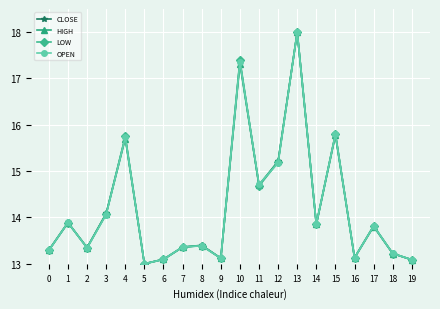

Which category has the highest value in the HIGH series?

13